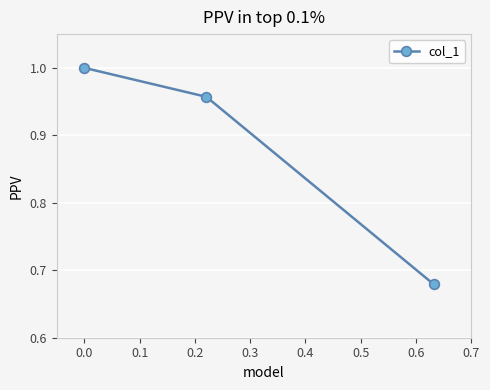

What is the difference between the maximum and minimum values?

0.3